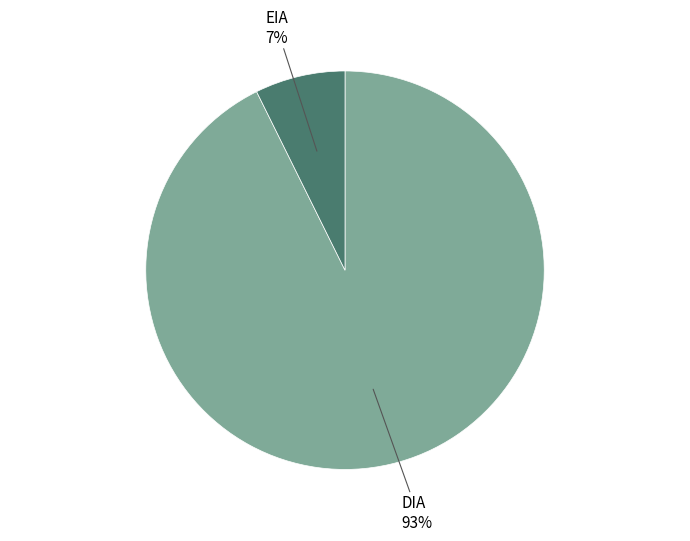

Rank the categories by value from highest to lowest.

DIA, EIA